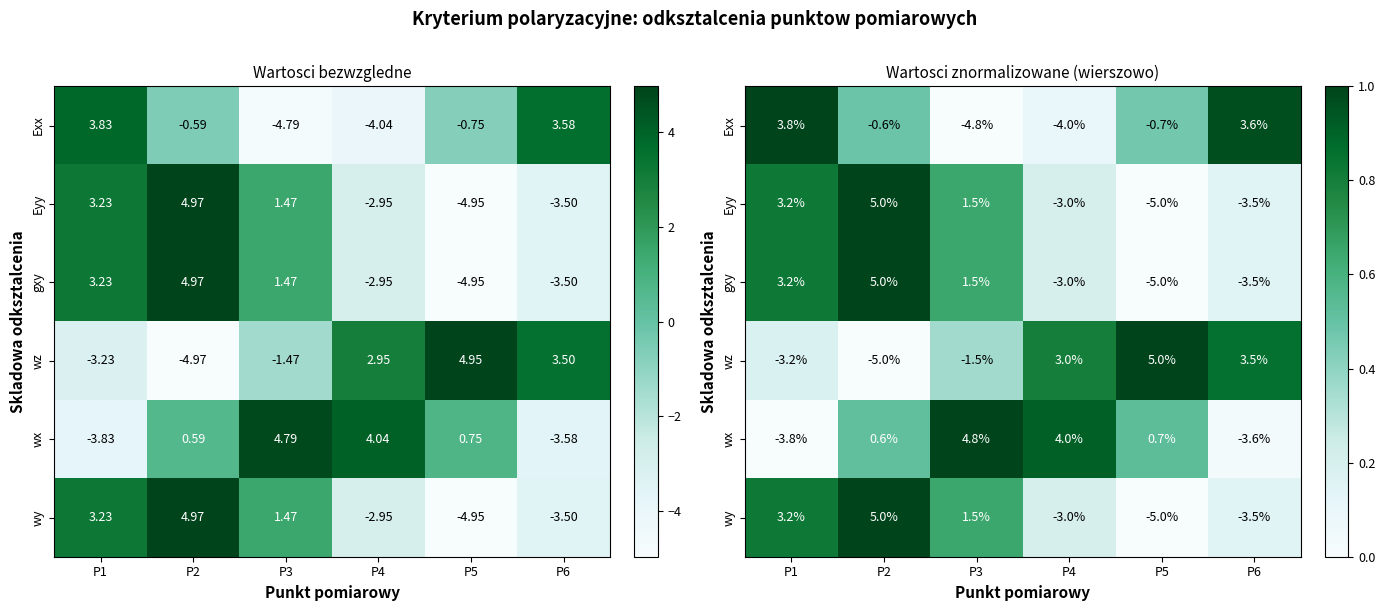

Which category has the lowest value across all series?

P3